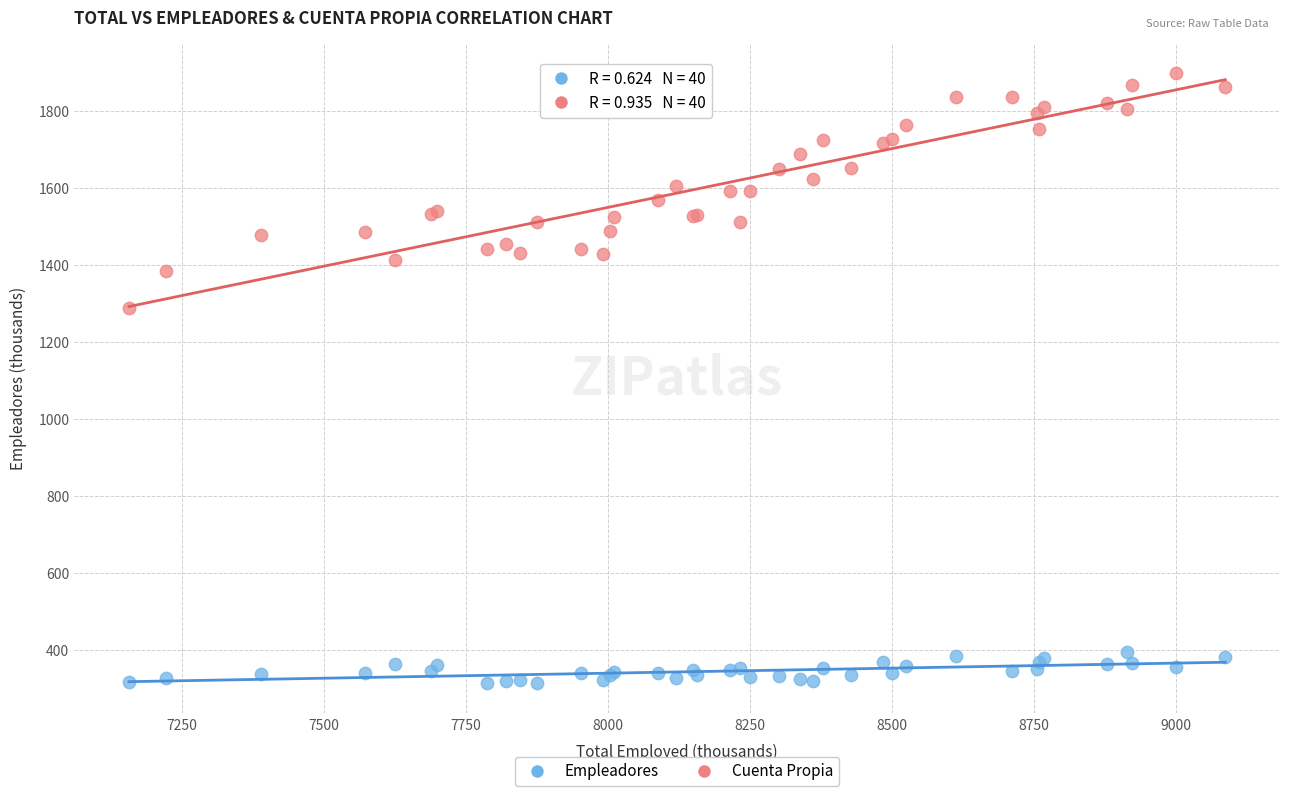

Which series has the largest Y range (max minus min)?

Cuenta Propia